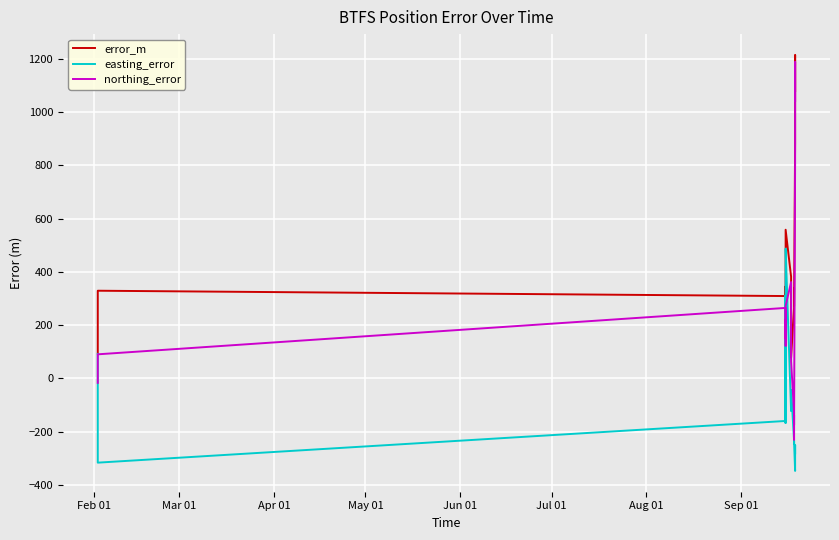

How many values in northing_error are above zero?

15